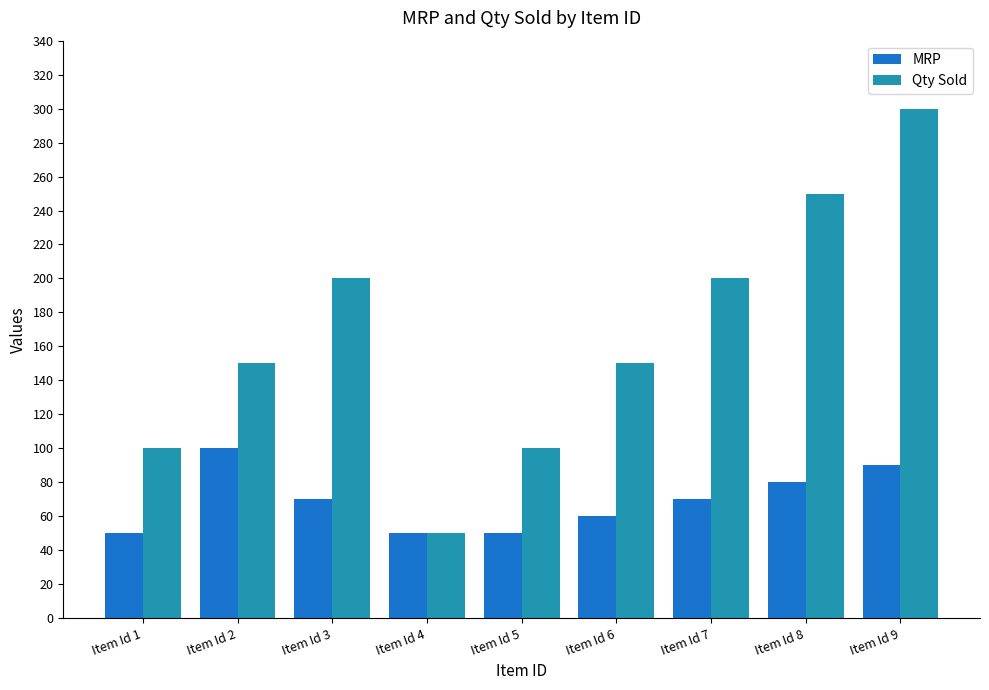

Reading left to right, extract all data points from this chart.

MRP: Item Id 1=50	Item Id 2=100	Item Id 3=70	Item Id 4=50	Item Id 5=50	Item Id 6=60	Item Id 7=70	Item Id 8=80	Item Id 9=90
Qty Sold: Item Id 1=100	Item Id 2=150	Item Id 3=200	Item Id 4=50	Item Id 5=100	Item Id 6=150	Item Id 7=200	Item Id 8=250	Item Id 9=300